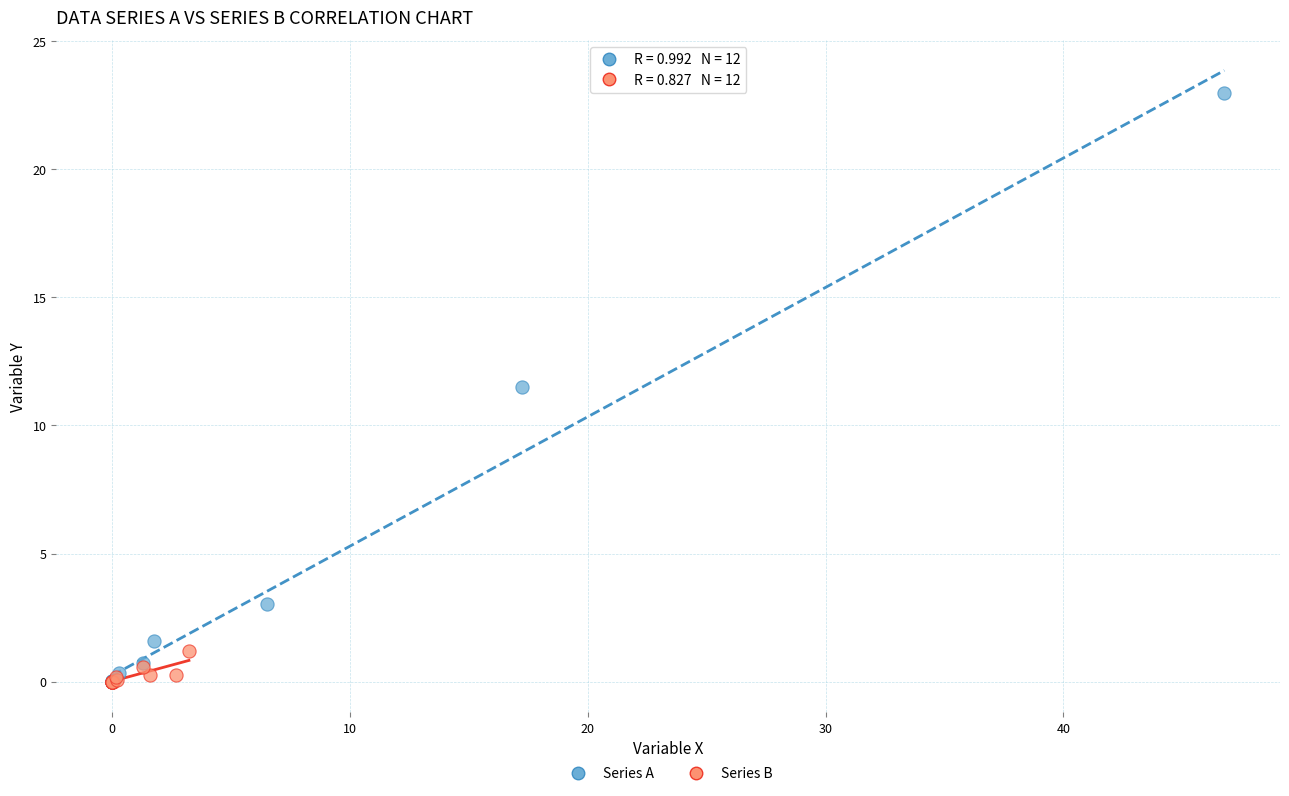

Which series contains the highest Y value?

Series A